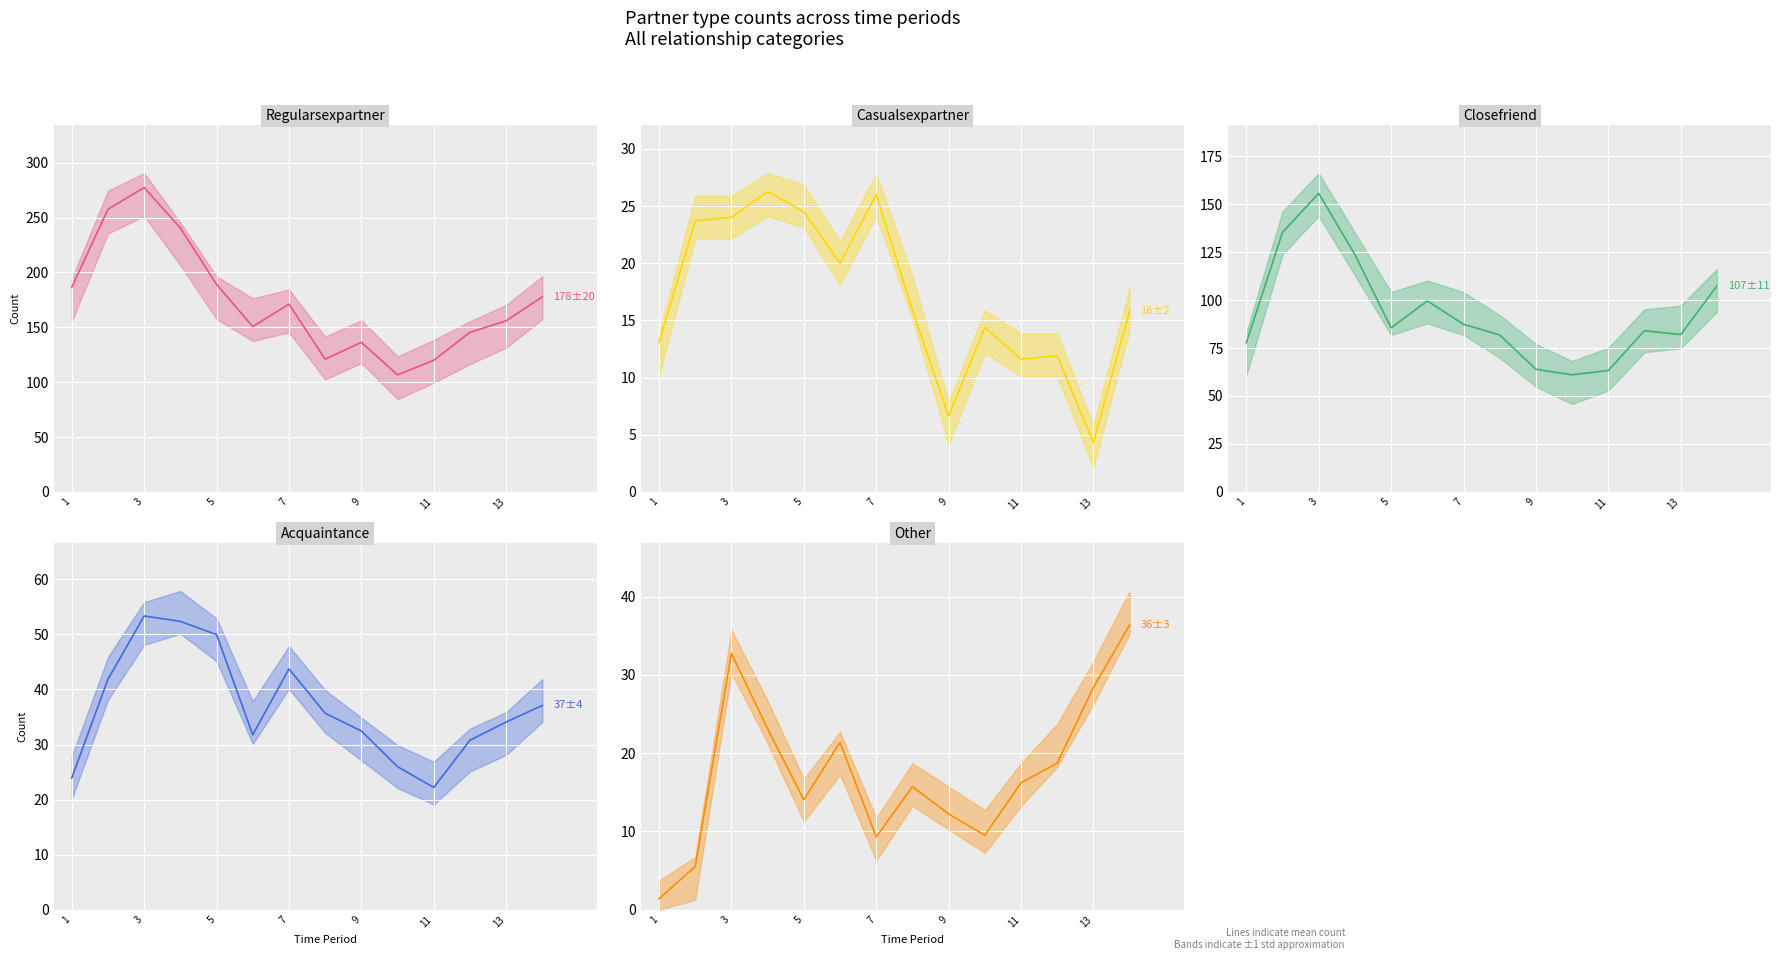

In Closefriend_line, how many points are lower than both neighbors (excluding endpoints)?

3